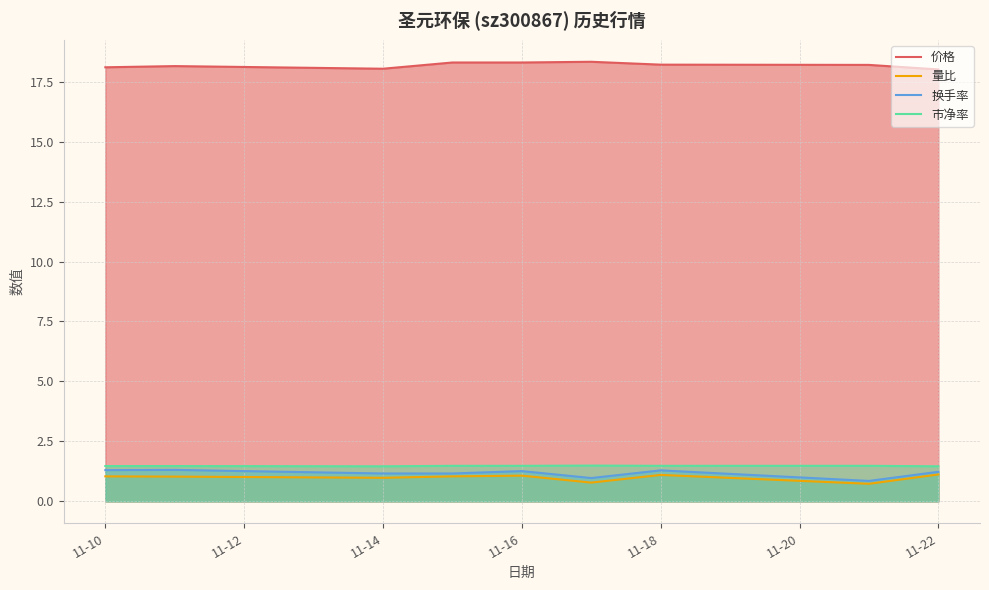

True or false: 价格 and 换手率 cross at least once.

False